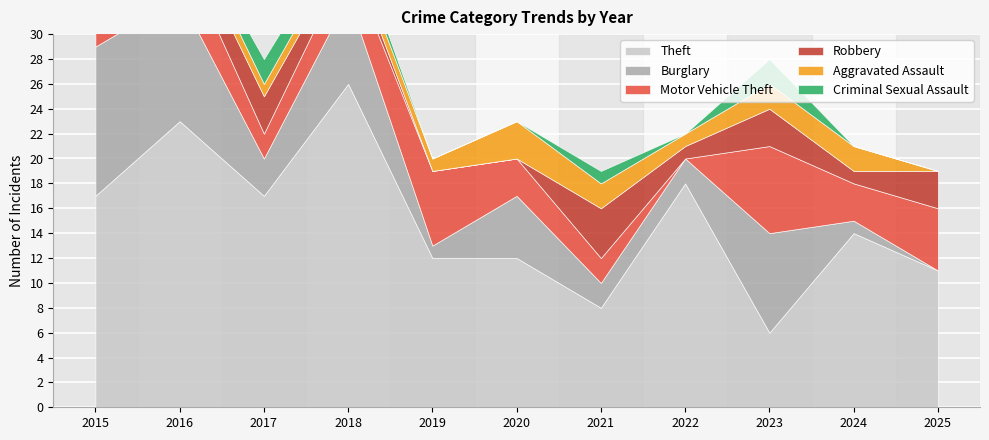

After their last crossing, which series has the higher values: Aggravated Assault or Burglary?

Aggravated Assault